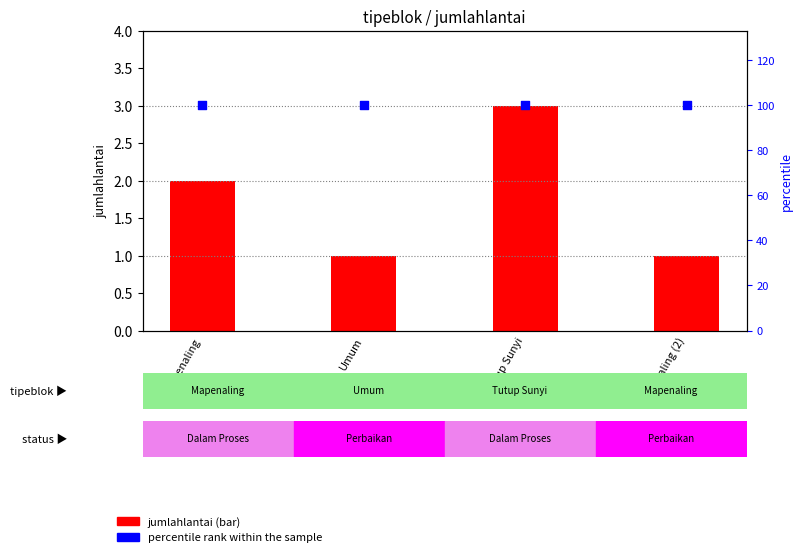

Which series reaches the minimum Y coordinate?

jumlahlantai